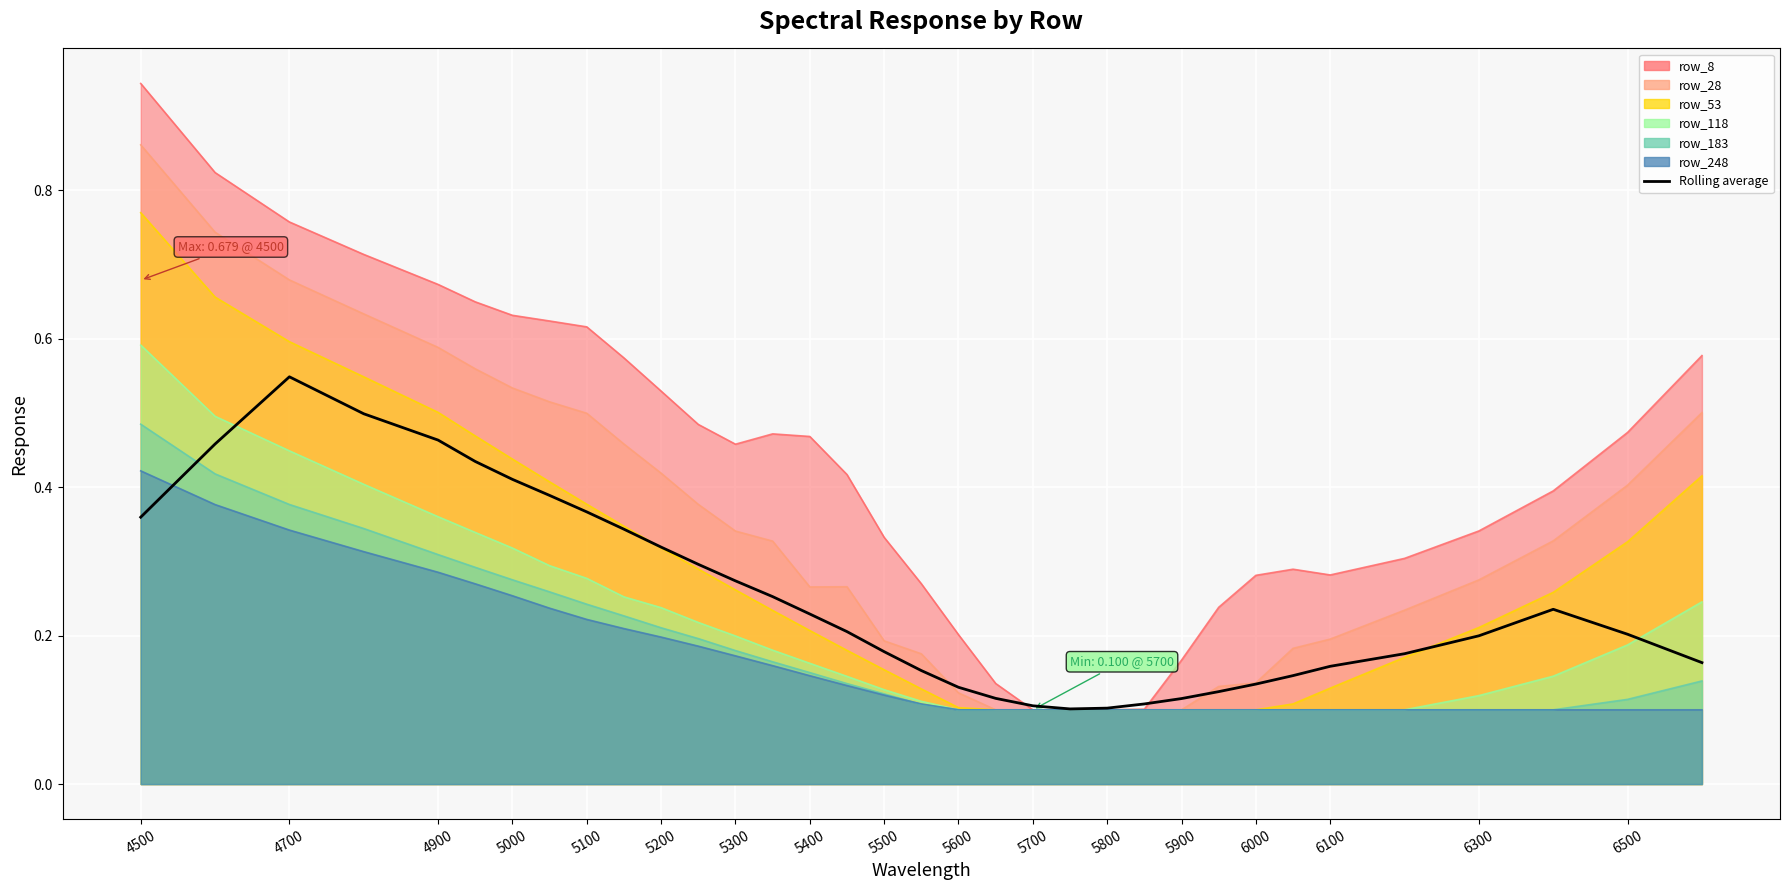

What is the average value?

0.2